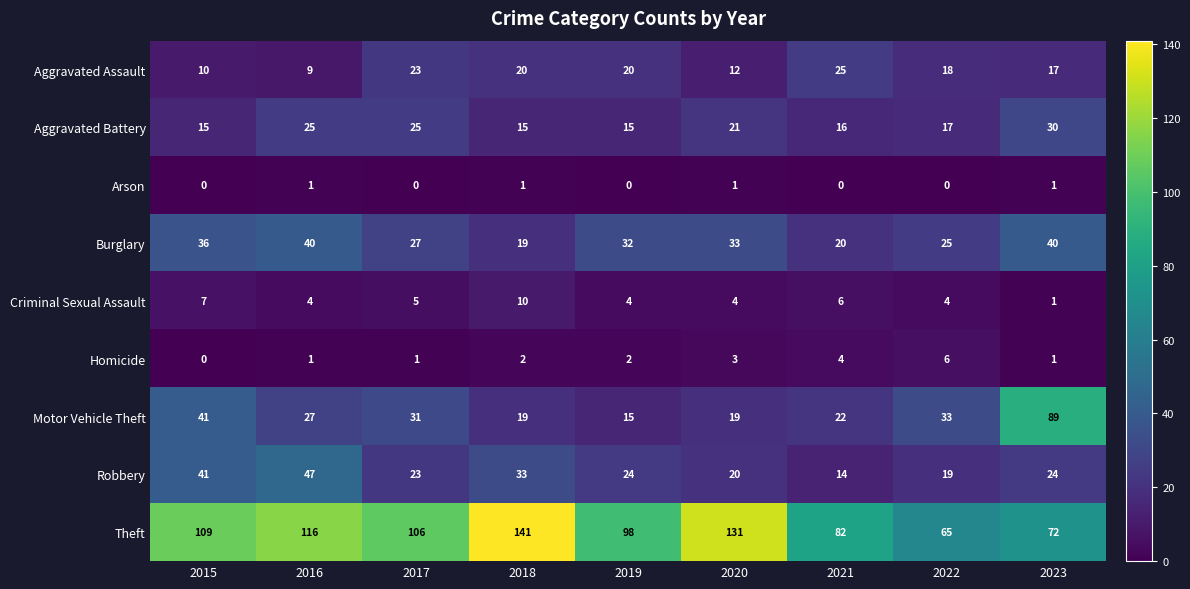

Which category has the highest value in the Aggravated Assault series?

2021